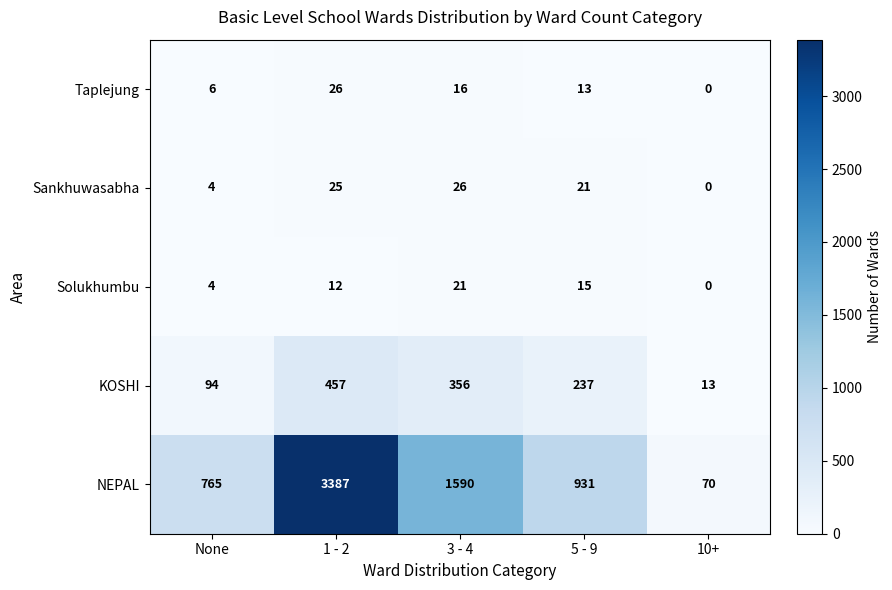

List the labels in order of Taplejung value, smallest first.

10+, None, 5 - 9, 3 - 4, 1 - 2